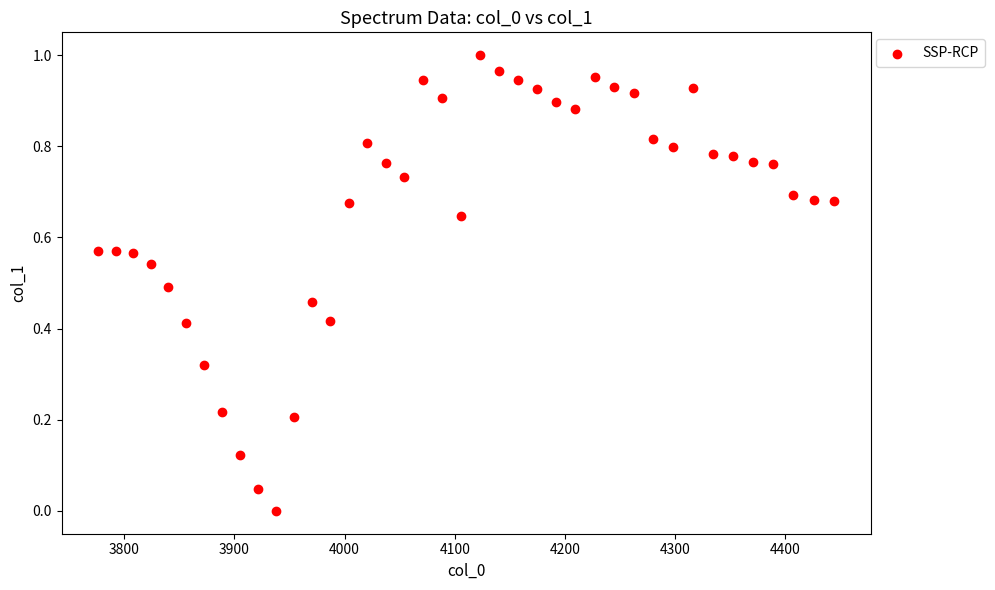

What is the range of X values (max minus min)?

667.4